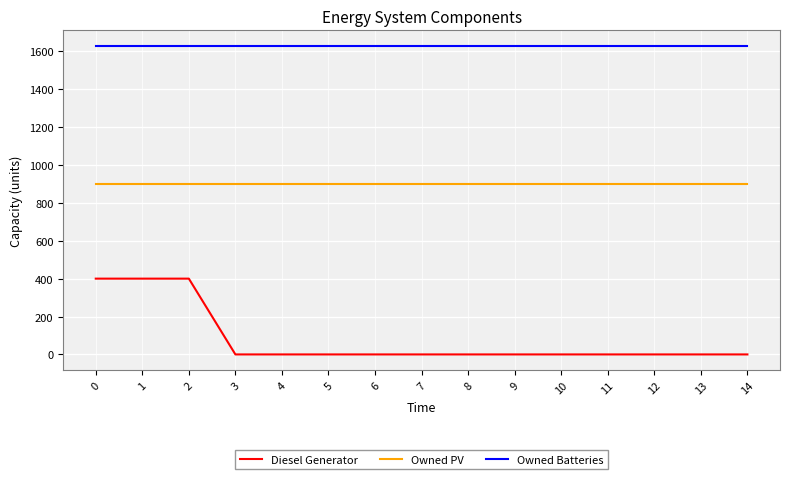

What is the sum of the Owned Batteries values at 10 and 7?

3258